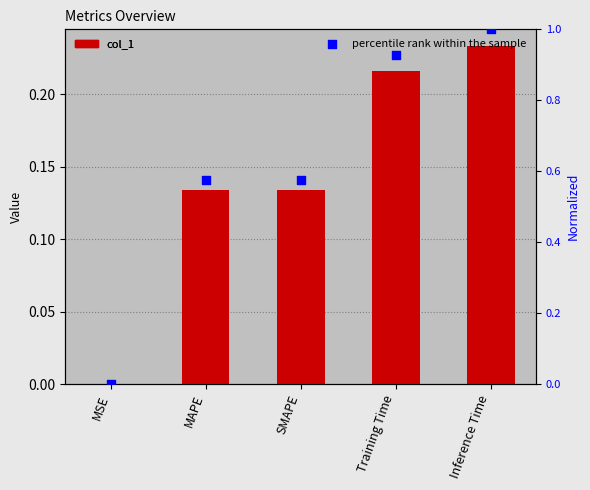

At which category is the sum across all series the highest?

Inference Time